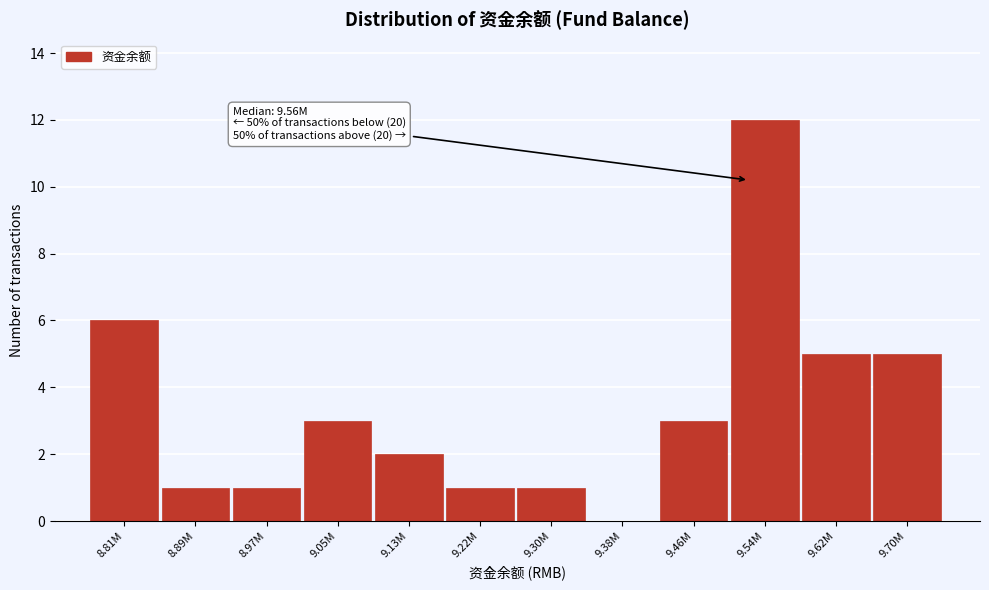

Reading left to right, what are all the values shown in this chart?

8.81M=6	8.89M=1	8.97M=1	9.05M=3	9.13M=2	9.22M=1	9.30M=1	9.38M=0	9.46M=3	9.54M=12	9.62M=5	9.70M=5